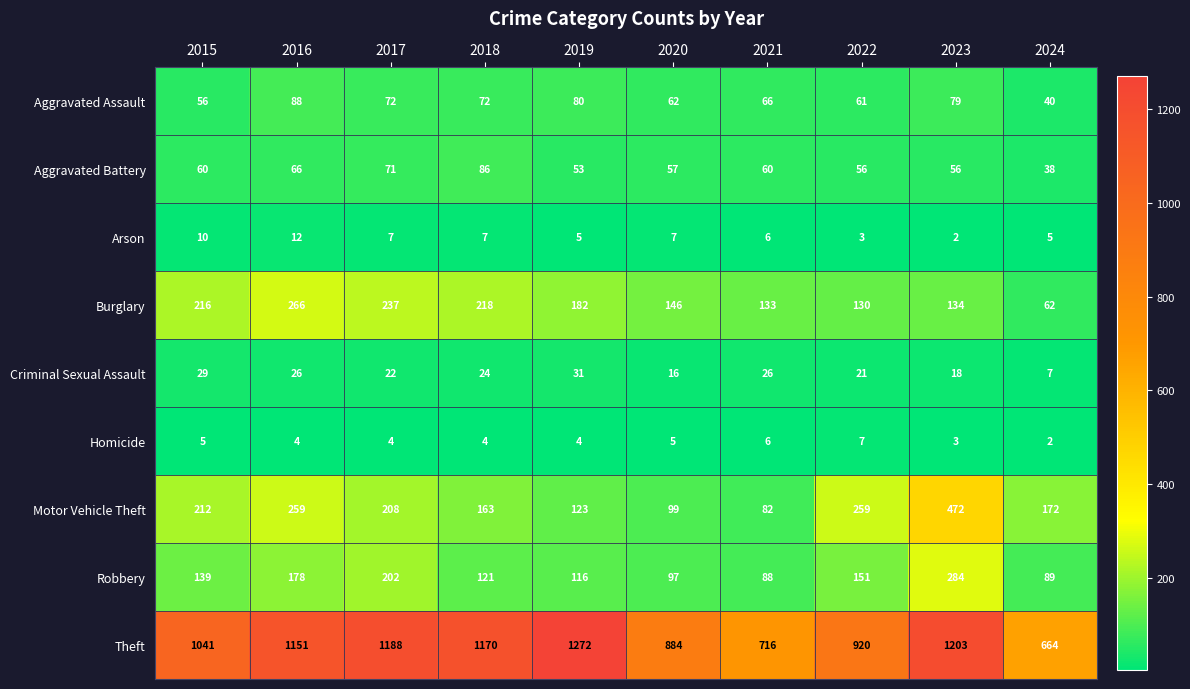

True or false: Robbery has a value of 121 at 2018.

True